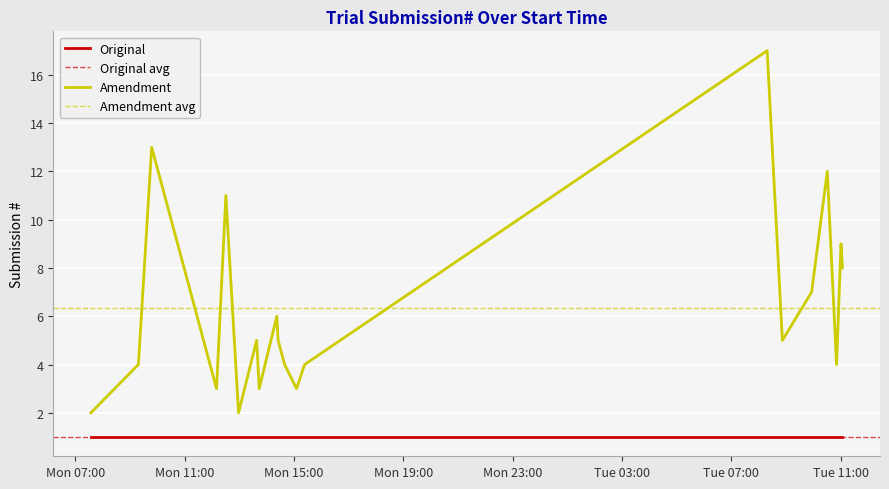

True or false: Amendment and Original cross at least once.

False